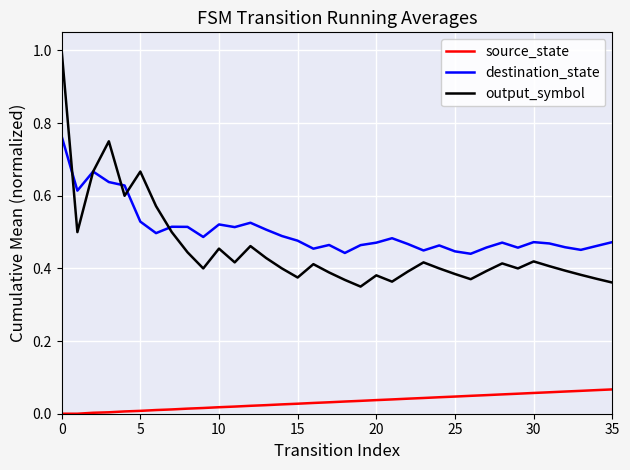

Rank the series by their maximum value, from lowest to highest.

source_state, destination_state, output_symbol